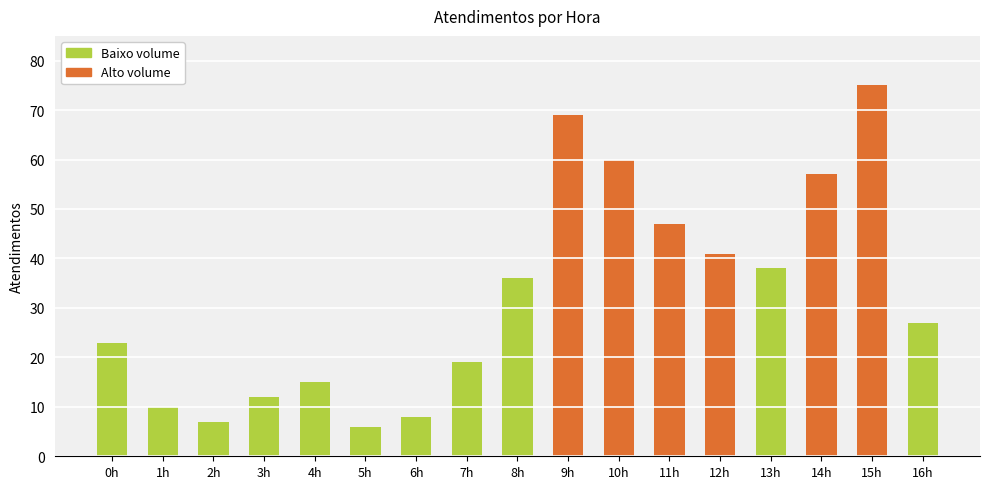

What is the label of the 1st bar from the left?

0h